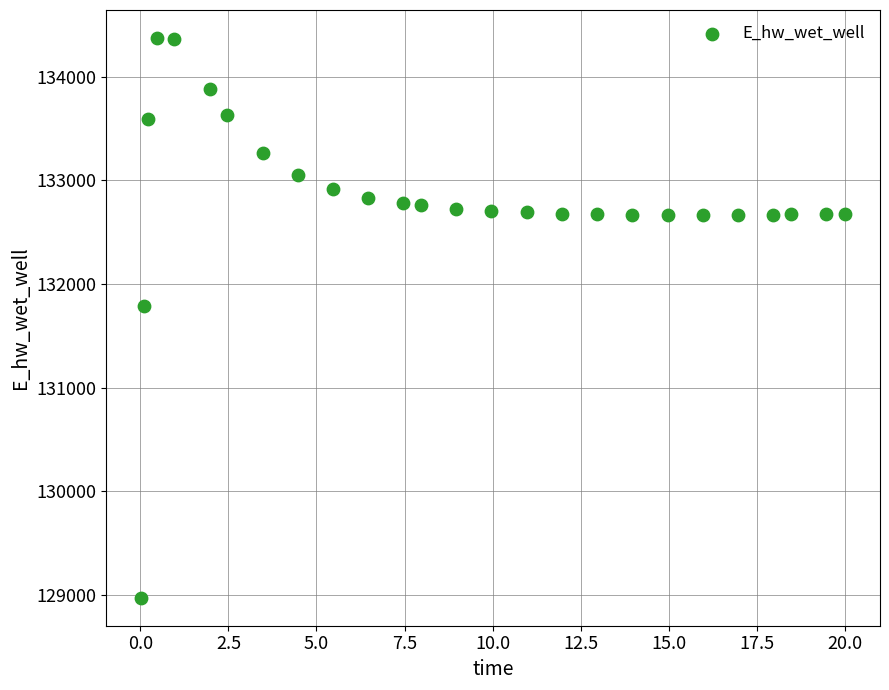

What Y value in the scatter plot is closest to 131674?

131791.1